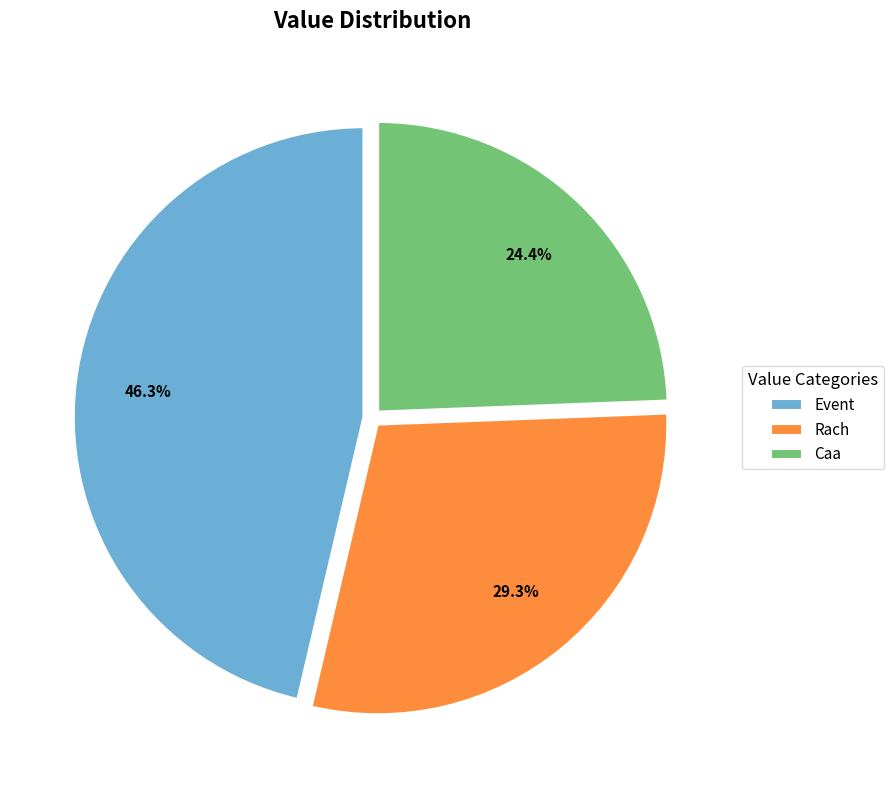

Rank the categories by value from lowest to highest.

Caa, Rach, Event